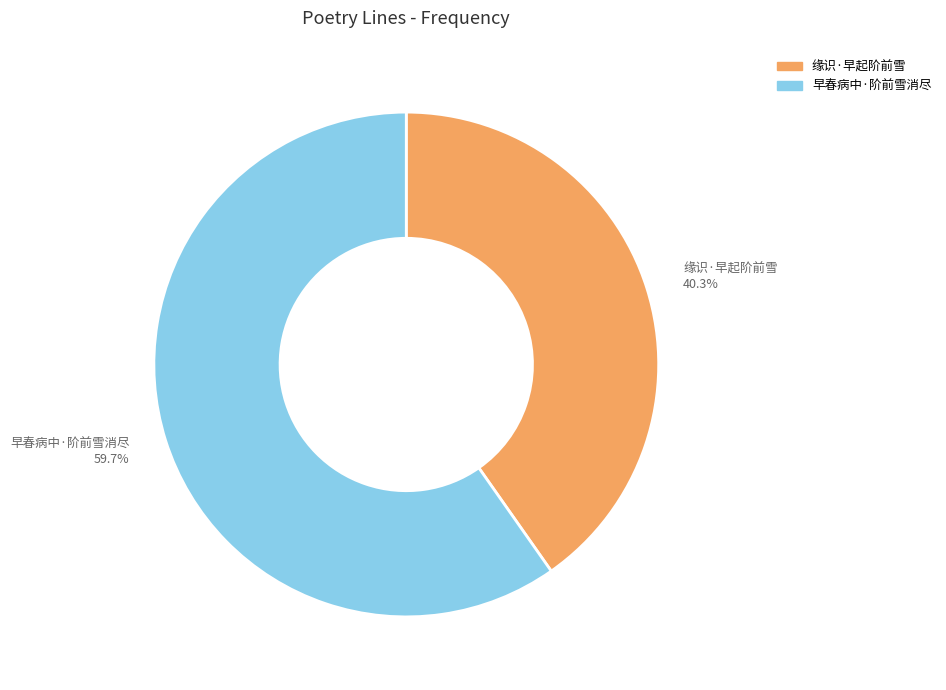

Is there a majority slice in this chart?

Yes